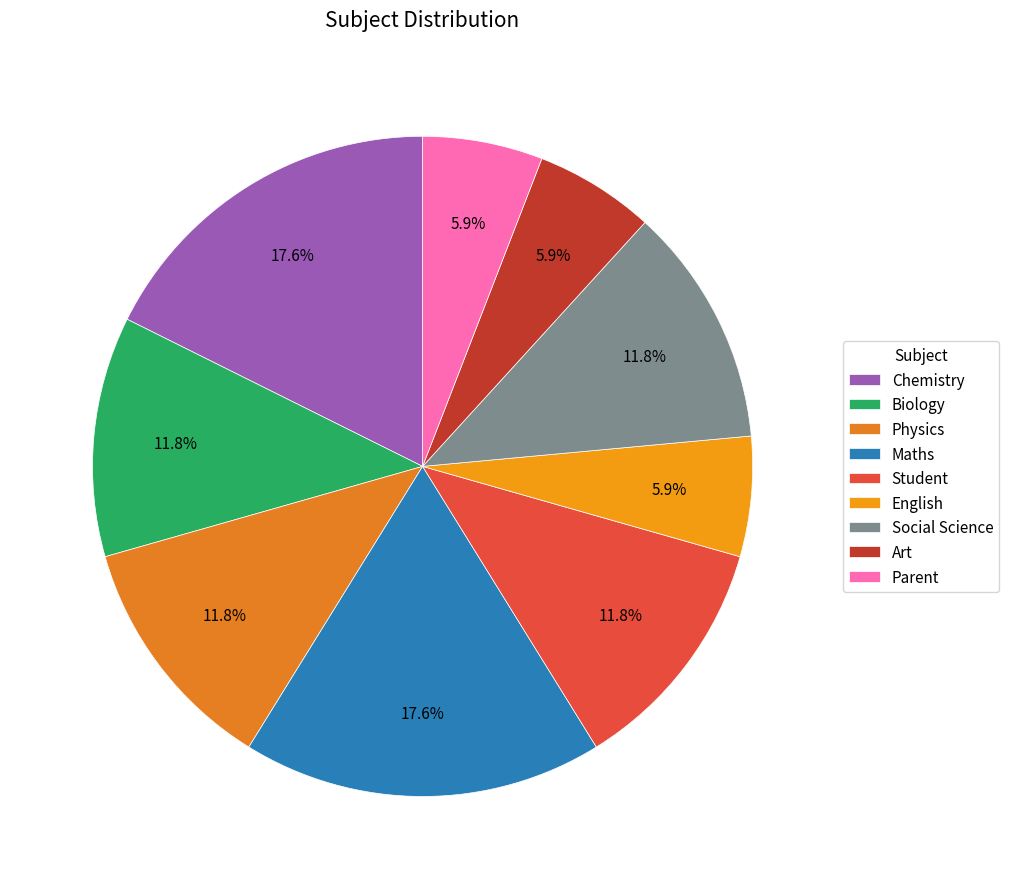

How many slices are in this pie chart?

9